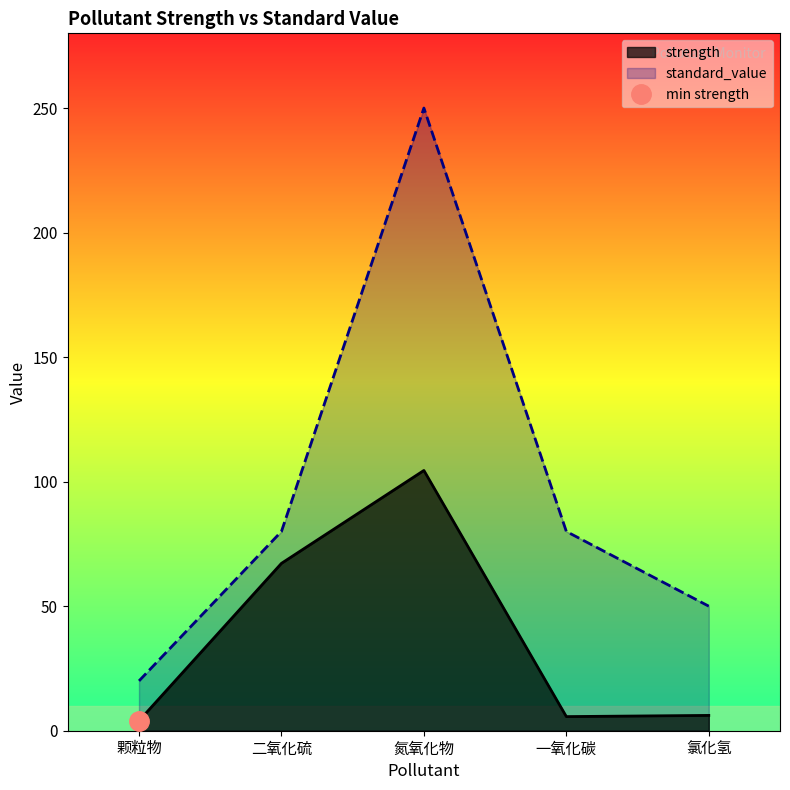

True or false: standard_value has more than 1 points higher than both neighbors.

False